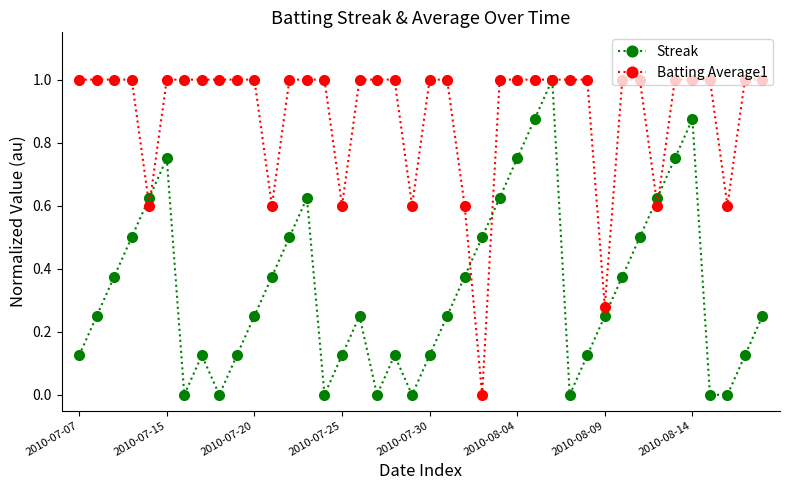

What is the value of the Streak point at the 13th from the left?

0.5